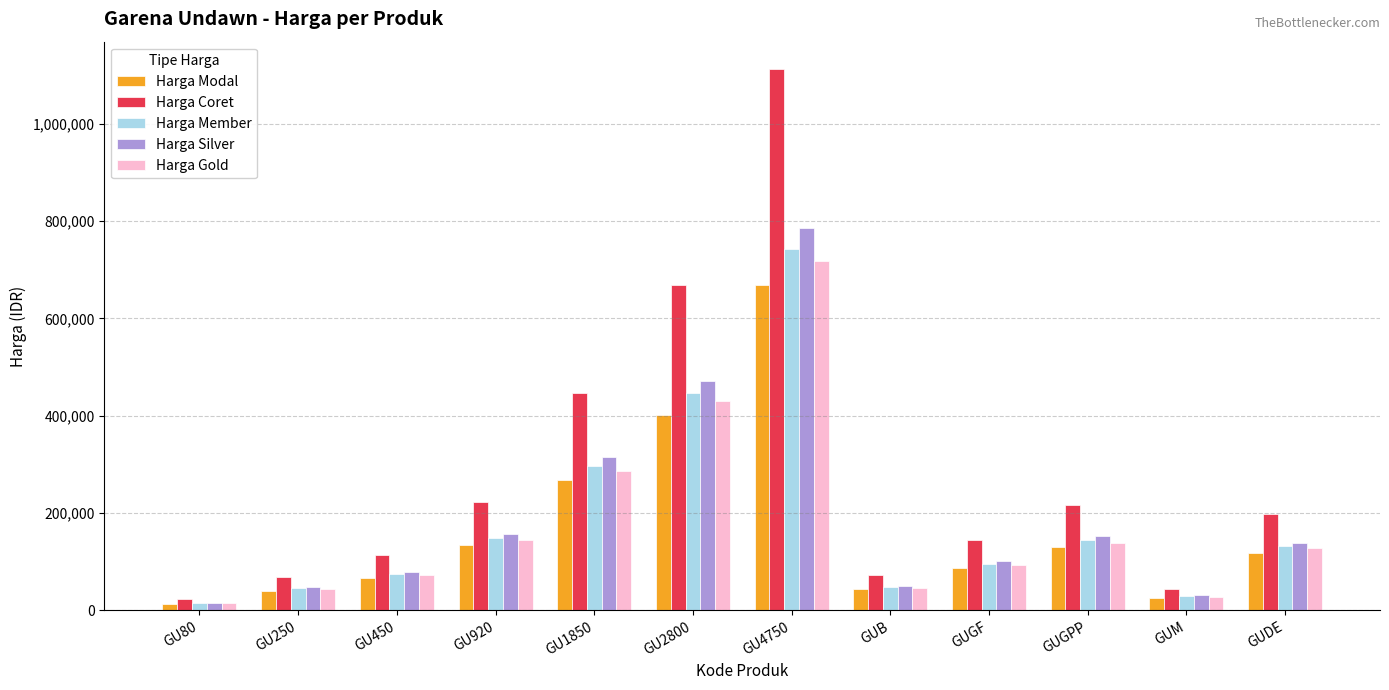

What is the spread (max minus min) of values at GUDE?

79721